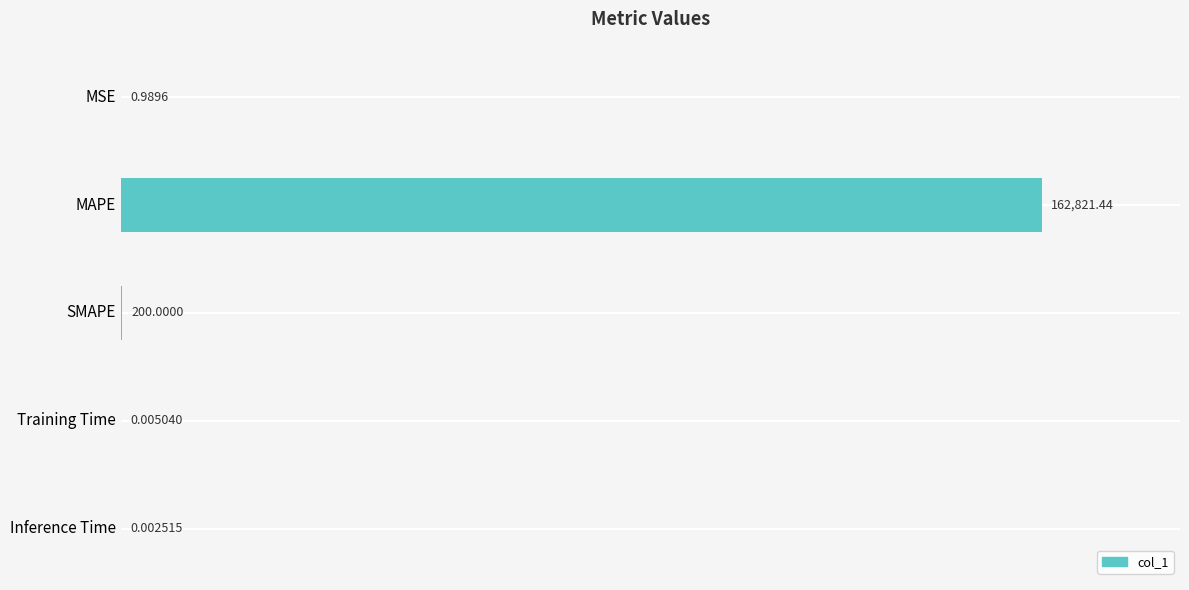

Where is the data nearest to the value 81410?

SMAPE